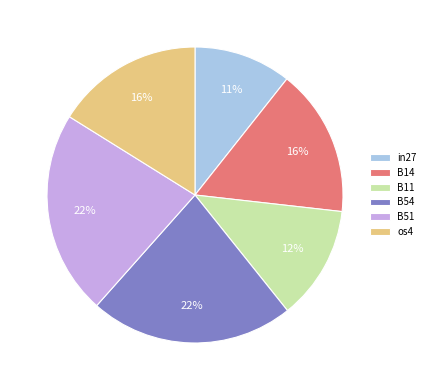

Count the number of slices in the pie.

6